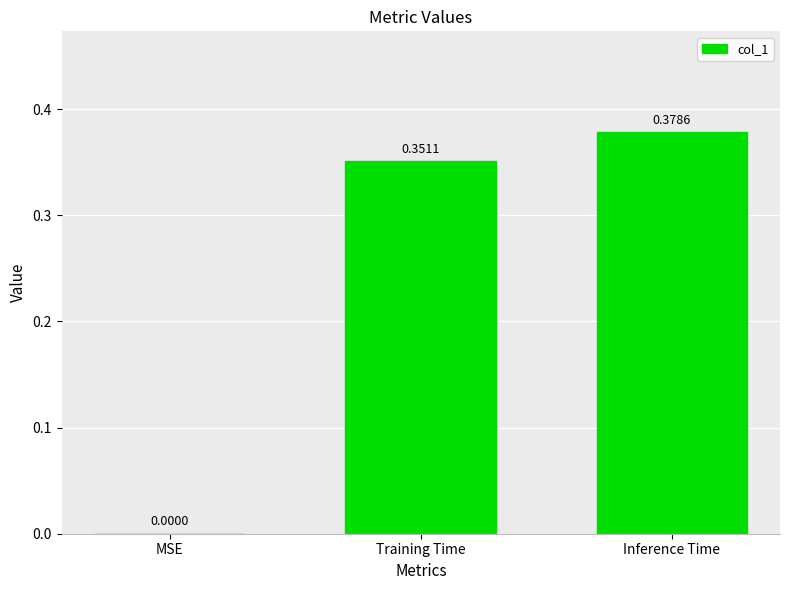

What is the sum of the values at Inference Time and Training Time?

0.7